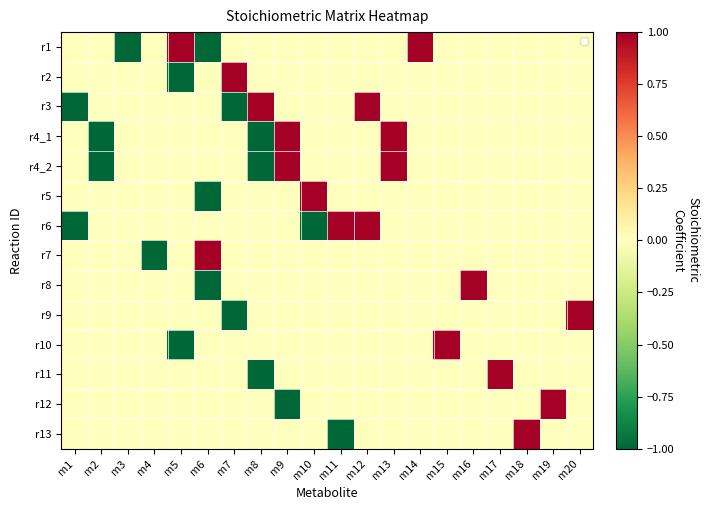

Which series has the largest total across all categories?

r1